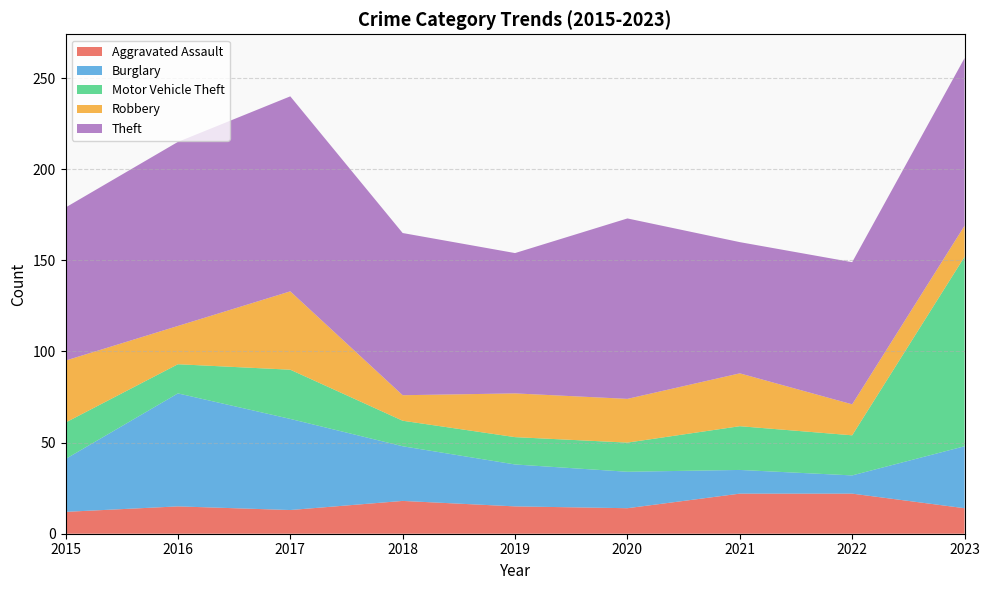

Reading right to left, list all the values displayed in this chart.

Aggravated Assault: 2023=14	2022=22	2021=22	2020=14	2019=15	2018=18	2017=13	2016=15	2015=12
Burglary: 2023=34	2022=10	2021=13	2020=20	2019=23	2018=30	2017=50	2016=62	2015=29
Motor Vehicle Theft: 2023=104	2022=22	2021=24	2020=16	2019=15	2018=14	2017=27	2016=16	2015=20
Robbery: 2023=17	2022=17	2021=29	2020=24	2019=24	2018=14	2017=43	2016=21	2015=34
Theft: 2023=92	2022=78	2021=72	2020=99	2019=77	2018=89	2017=107	2016=101	2015=84